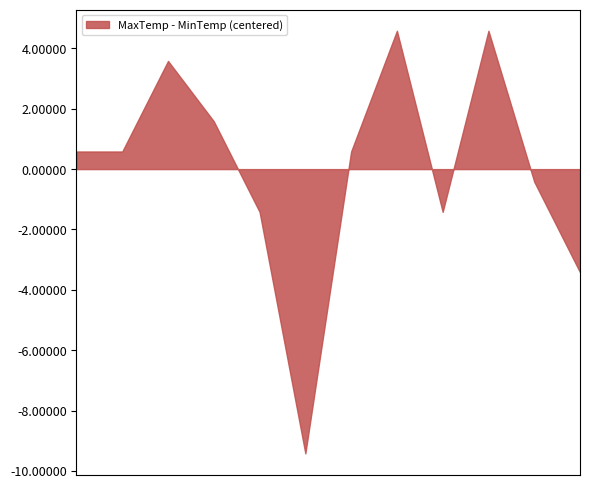

What is the difference between the maximum and minimum values?

14.0